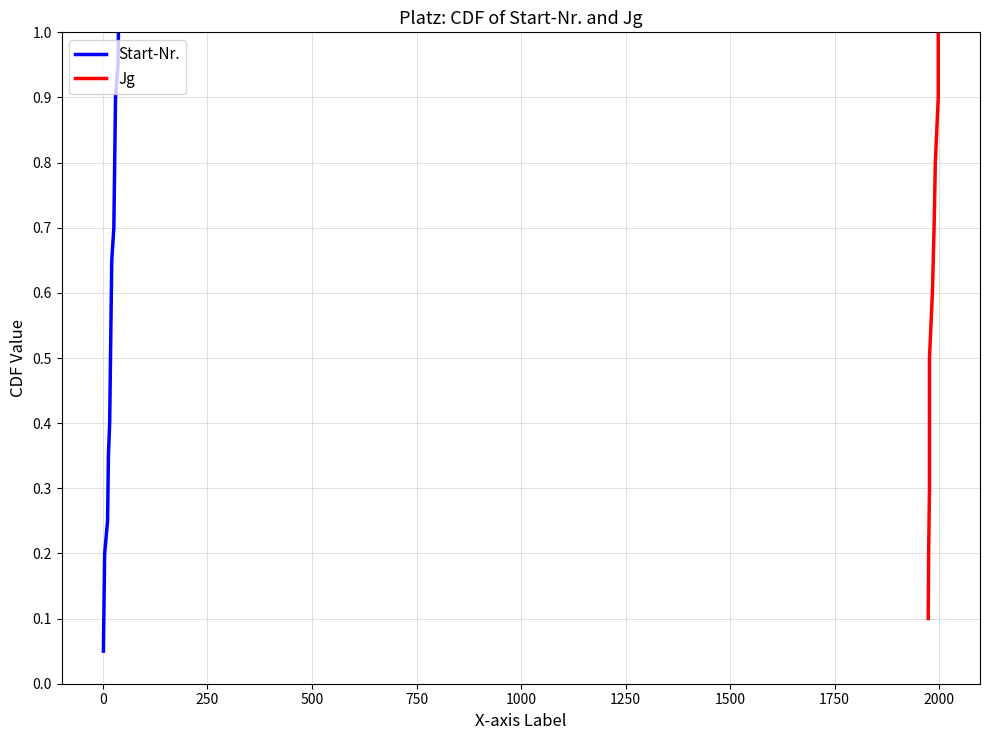

Where is the data nearest to the value 0?

1